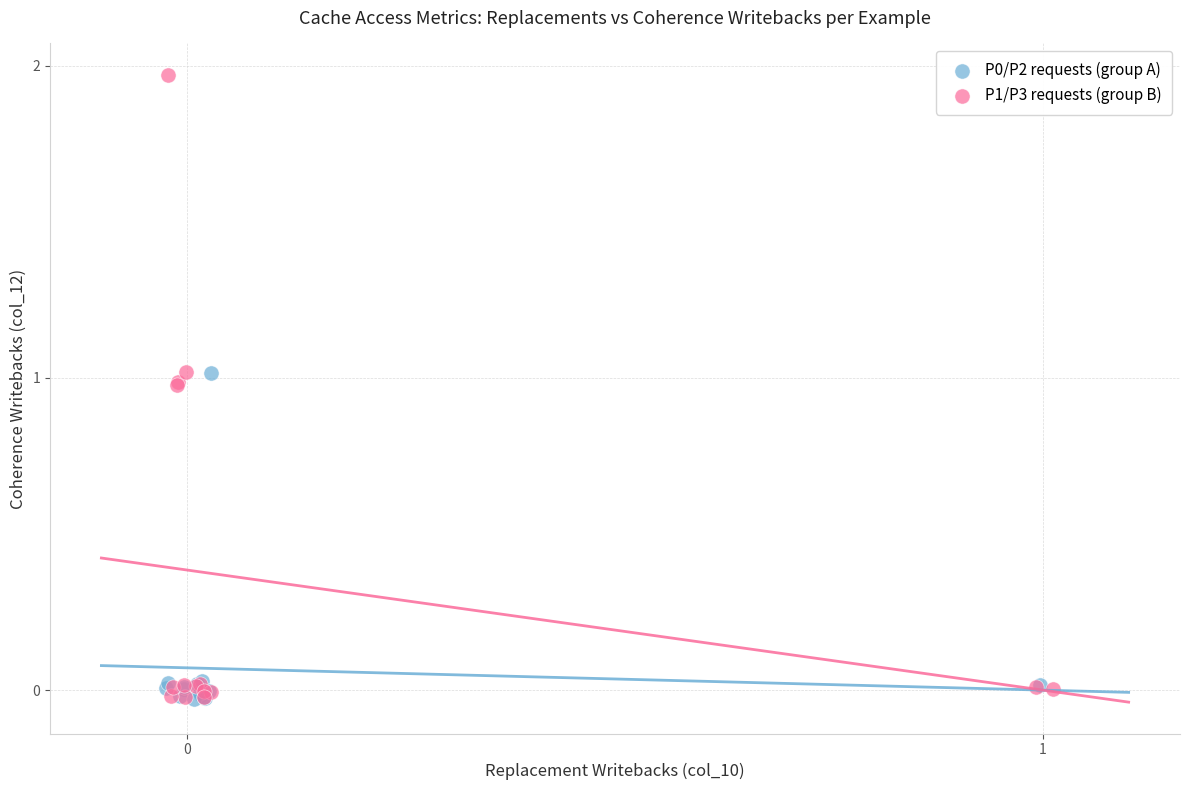

Which series reaches the maximum Y coordinate?

P1/P3 requests (group B)